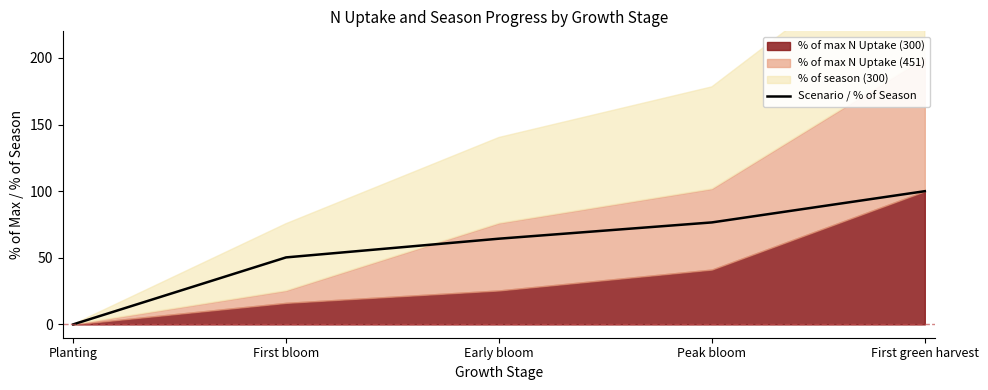

How many values are below 64?

2